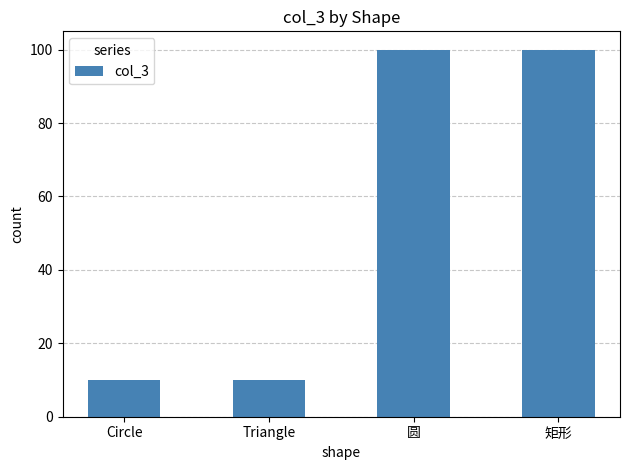

What is the greatest value displayed?

100